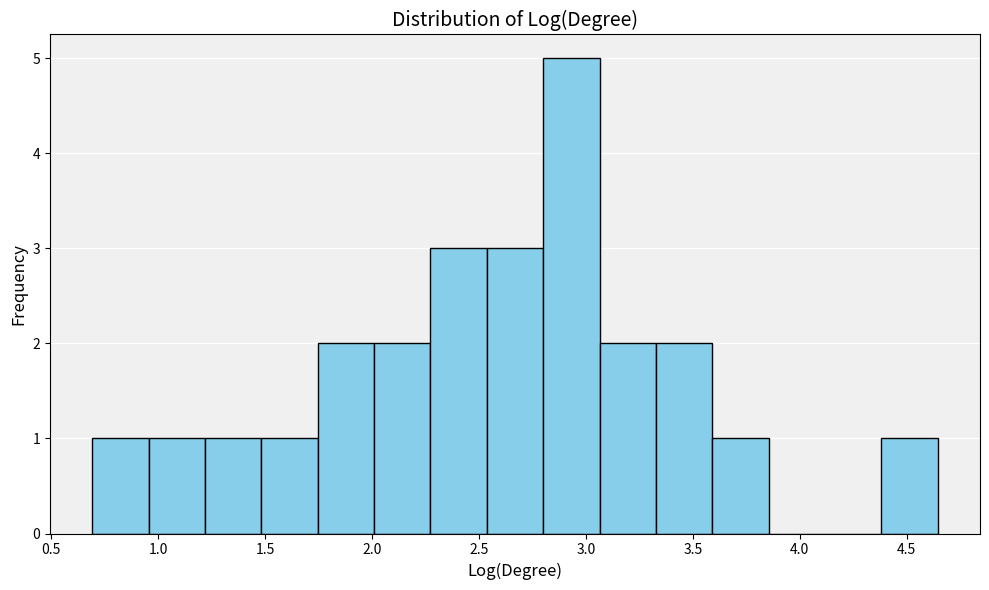

Reading left to right, transcribe this chart: for each bar, give the range it covers on the x-axis and its height. Neither the bar edges nor the heights are printed on the chart, so give them approximately, as read against the axes.

0.70 to 0.95: 1
0.95 to 1.20: 1
1.20 to 1.50: 1
1.50 to 1.75: 1
1.75 to 2.00: 2
2.00 to 2.25: 2
2.25 to 2.55: 3
2.55 to 2.80: 3
2.80 to 3.05: 5
3.05 to 3.35: 2
3.35 to 3.60: 2
3.60 to 3.85: 1
3.85 to 4.10: 0
4.10 to 4.40: 0
4.40 to 4.65: 1